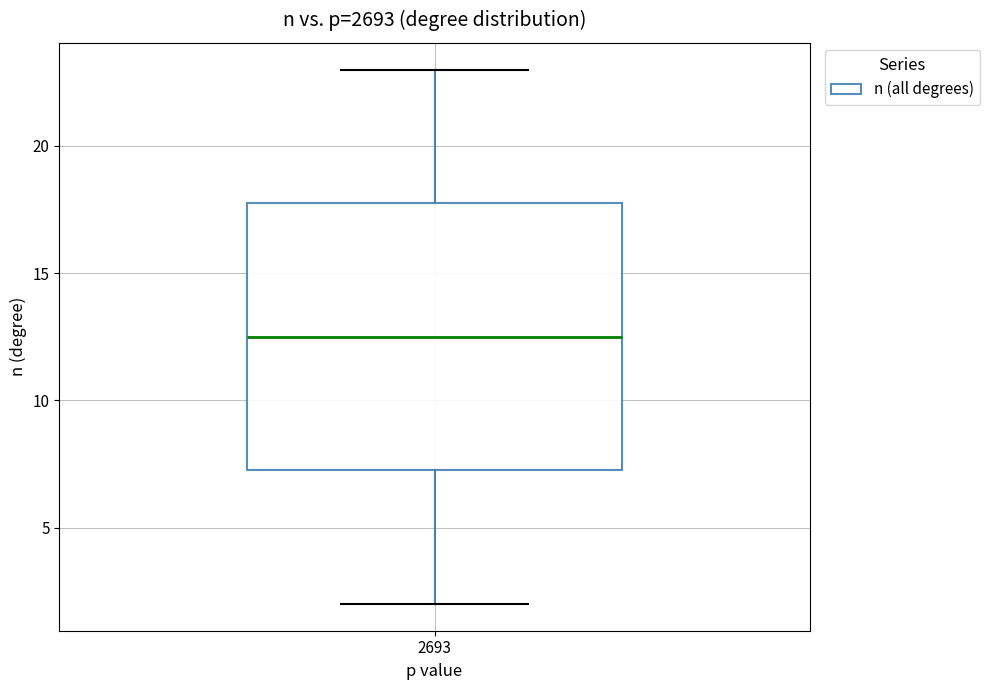

Where is the upper edge of the box at x = 2693 on the y-axis? The values are not printed on the chart, so give them approximately, as read against the axis.

18.0